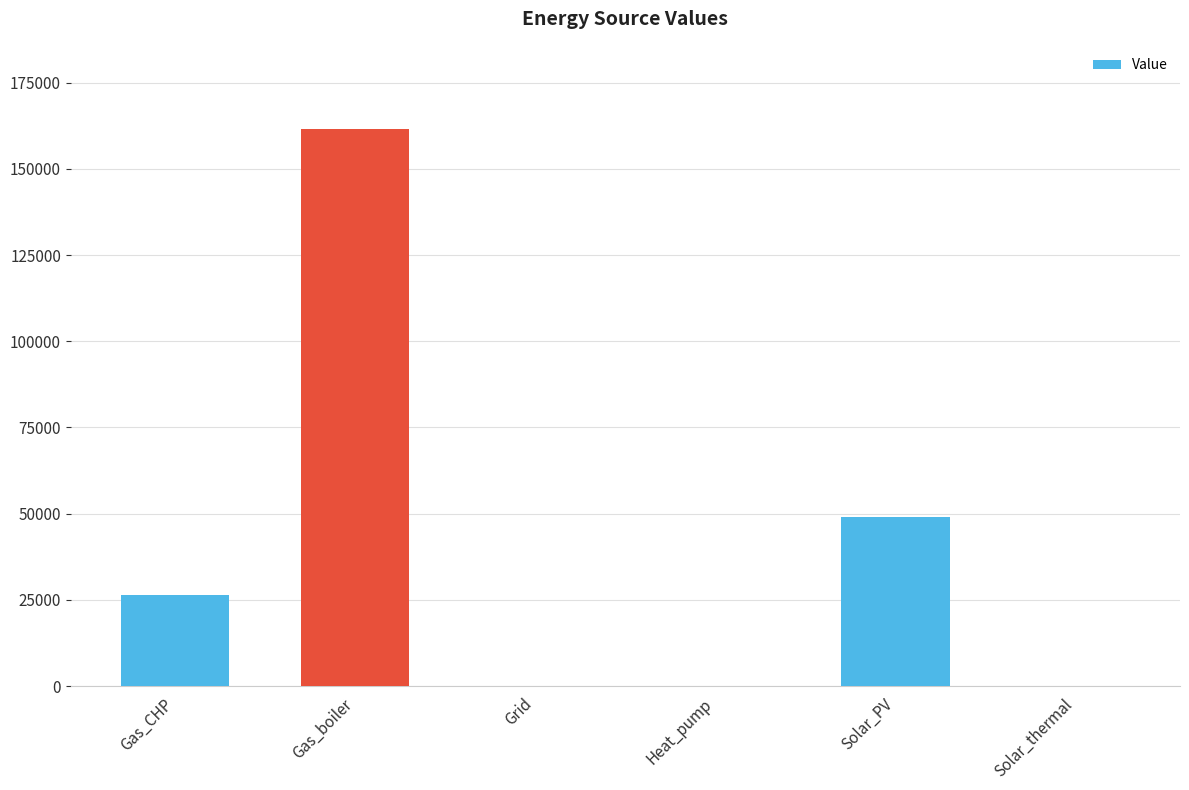

Count the number of values greater than 26499.

3